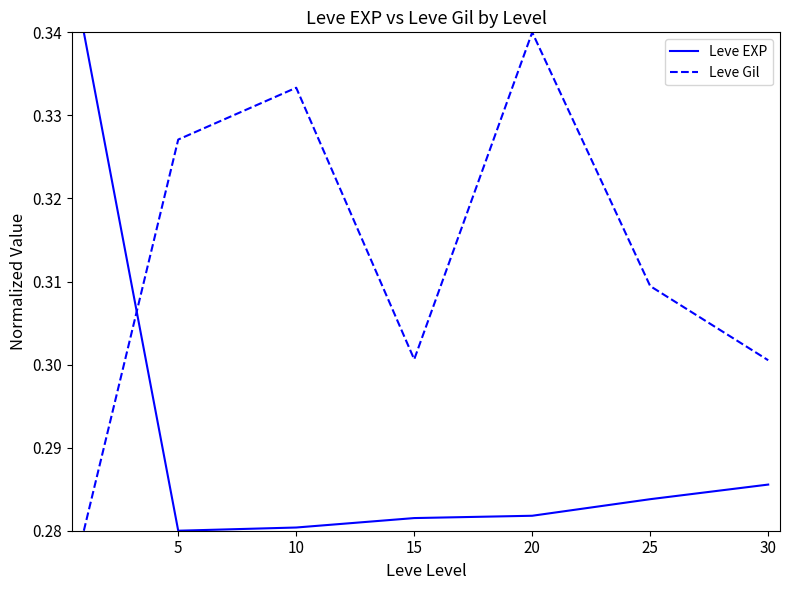

Which series ends up on top after the final intersection of Leve EXP and Leve Gil?

Leve Gil